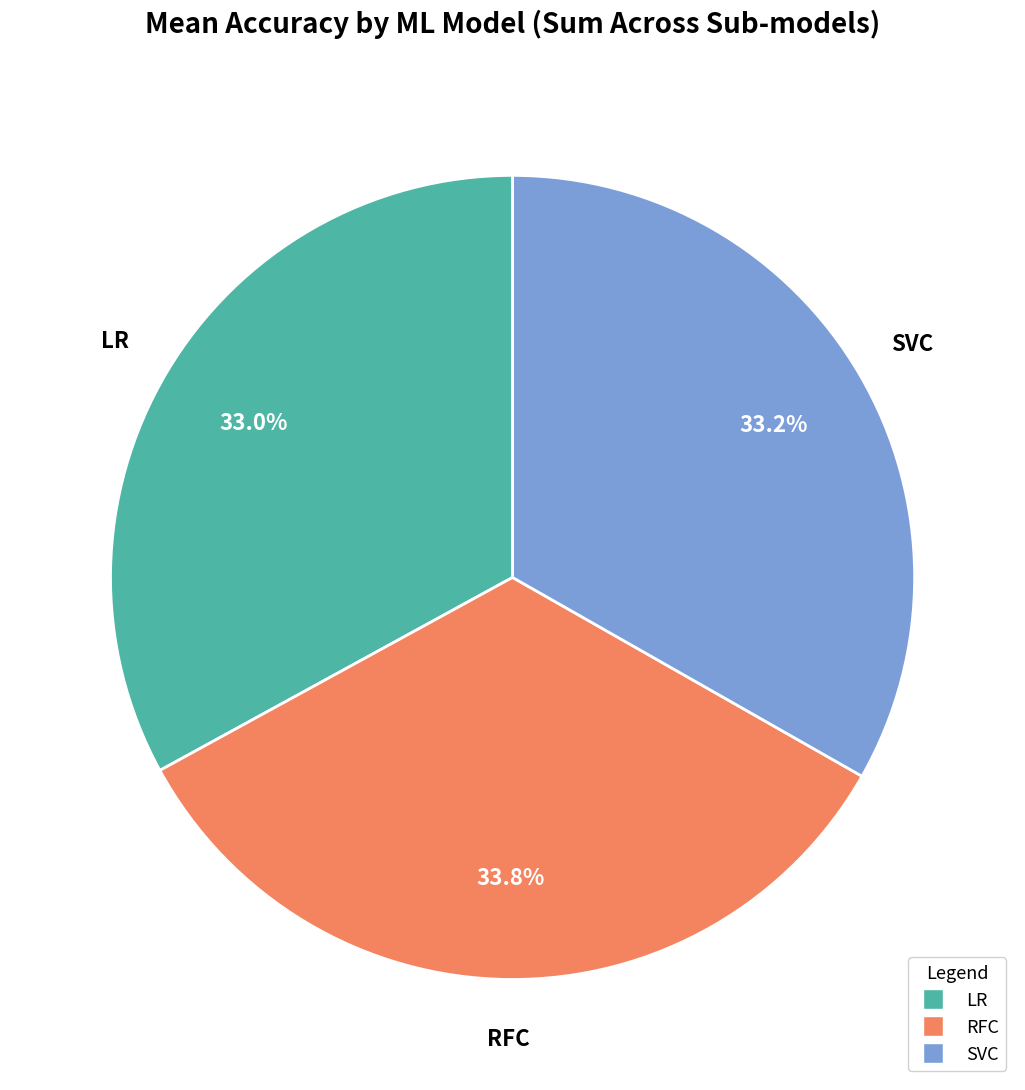

What portion of the pie excludes SVC?

66.8%